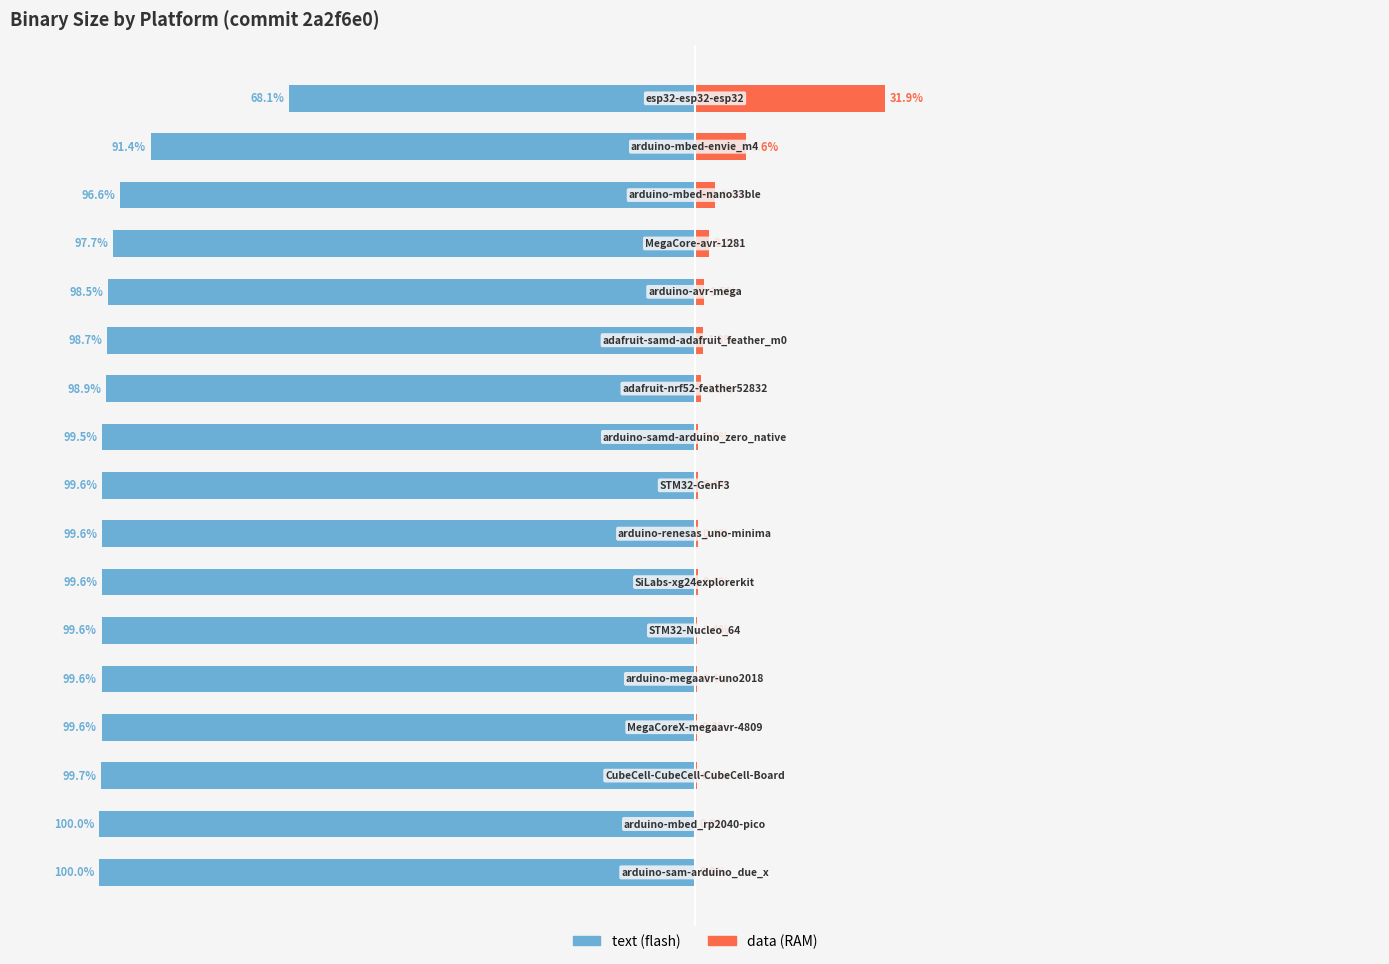

What is the lowest value of the text series?

-100.0